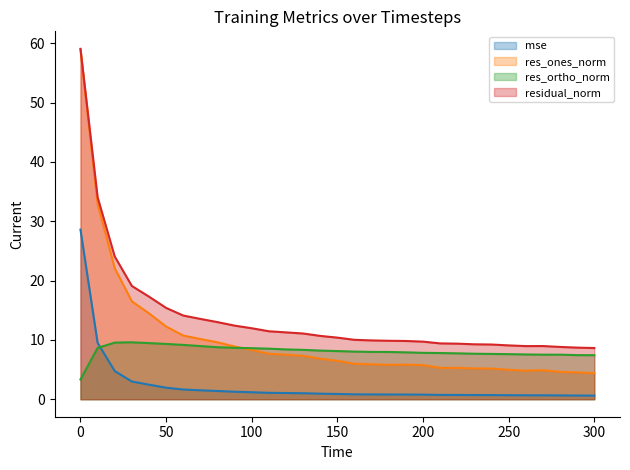

Reading left to right, transcribe all the data shown in this chart.

mse (line): 28.6	9.5	4.7	3.0	2.5	1.9	1.6	1.5	1.4	1.3	1.2	1.1	1.0	1.0	0.9	0.9	0.8	0.8	0.8	0.8	0.8	0.7	0.7	0.7	0.7	0.7	0.7	0.7	0.6	0.6	0.6
res_ones_norm (line): 59.0	32.9	22.1	16.5	14.5	12.3	10.7	10.1	9.6	8.9	8.3	7.7	7.5	7.3	6.8	6.5	6.0	5.9	5.8	5.8	5.7	5.3	5.3	5.2	5.2	5.0	4.8	4.9	4.6	4.5	4.4
res_ortho_norm (line): 3.3	8.6	9.5	9.6	9.5	9.3	9.2	9.0	8.8	8.7	8.6	8.5	8.4	8.3	8.2	8.1	8.0	8.0	8.0	7.9	7.8	7.8	7.7	7.7	7.6	7.6	7.5	7.5	7.5	7.4	7.4
residual_norm (line): 59.1	34.1	24.1	19.1	17.3	15.4	14.1	13.5	13.0	12.4	12.0	11.5	11.3	11.1	10.7	10.4	10.0	9.9	9.8	9.8	9.7	9.4	9.4	9.3	9.2	9.1	9.0	9.0	8.8	8.7	8.6